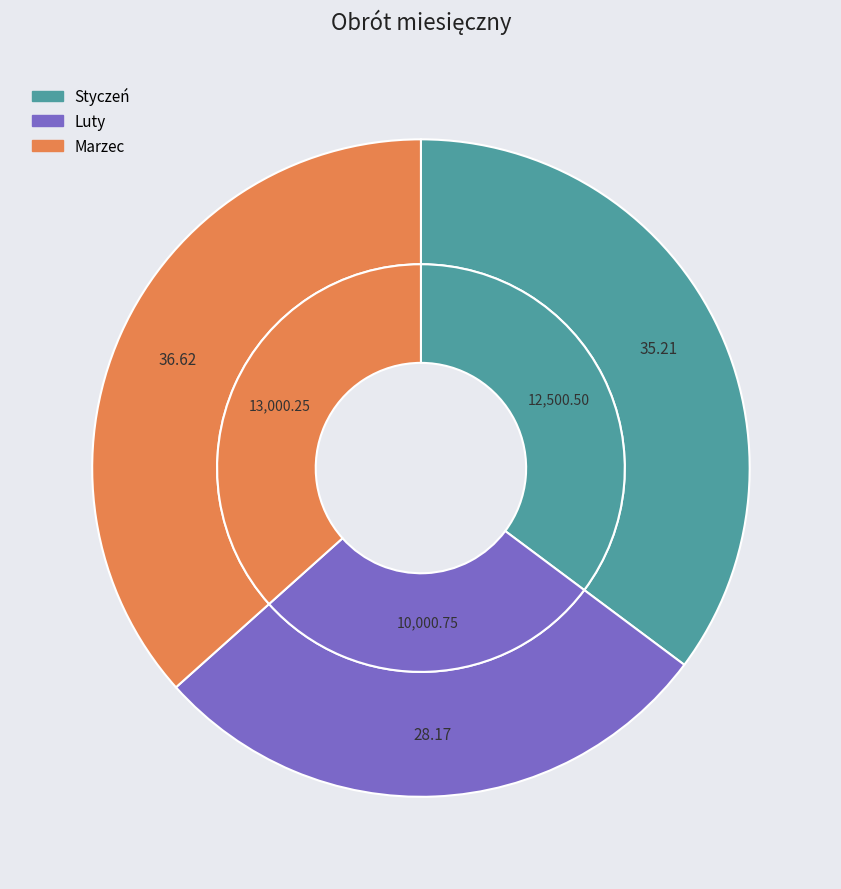

To the nearest percent, what is the combined percentage of Luty and Styczeń?

63%